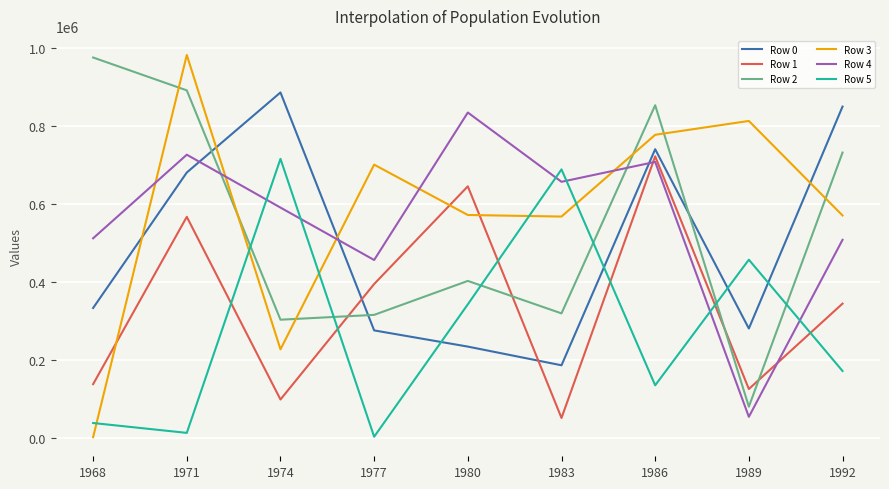

At which category does Row 2 reach its first local peak?

1980